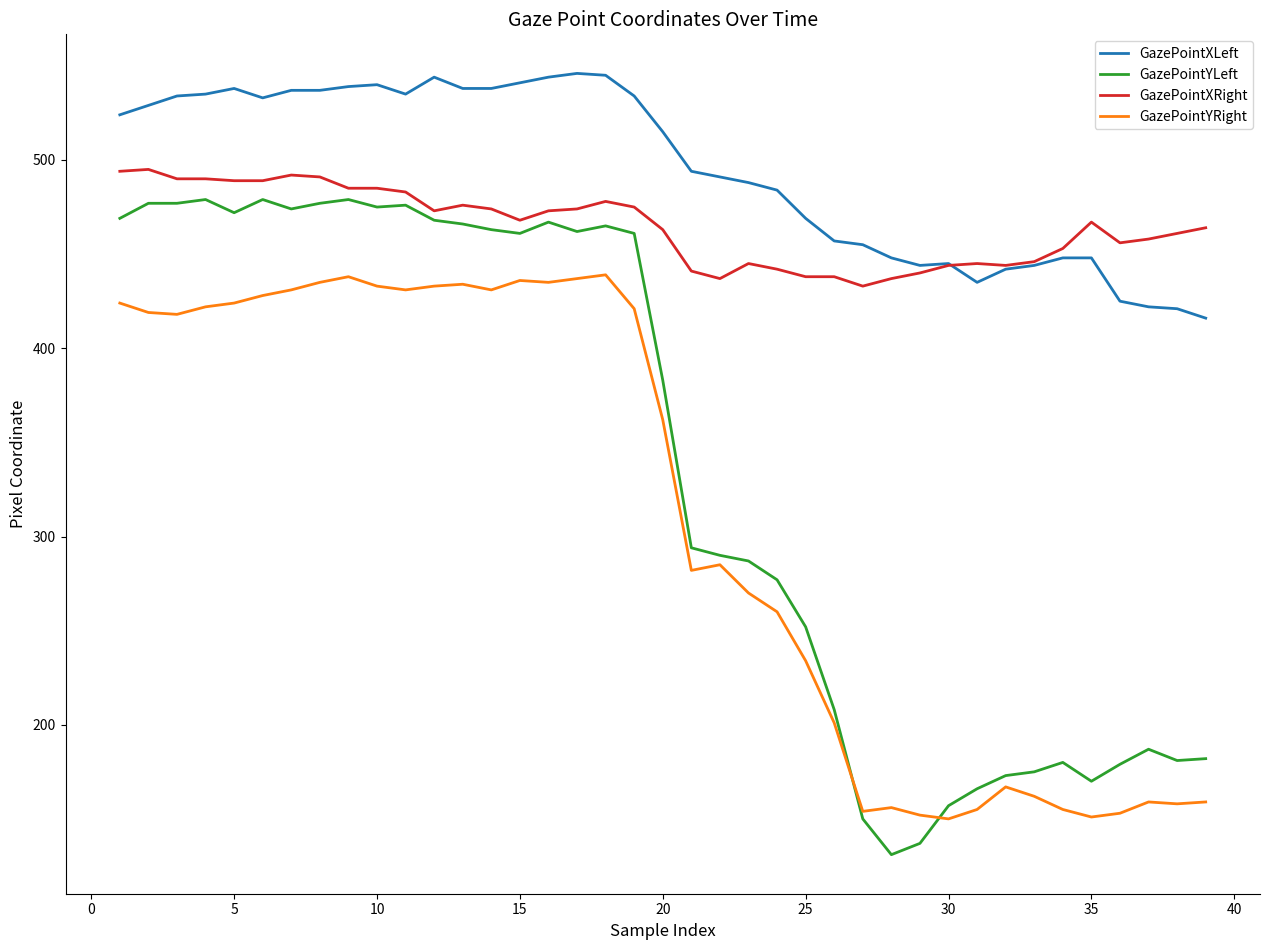

Which series has the widest spread of values?

GazePointYLeft